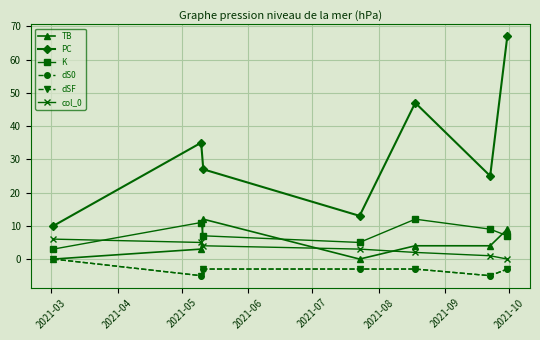

Is this an area chart (filled region under the line)?

No